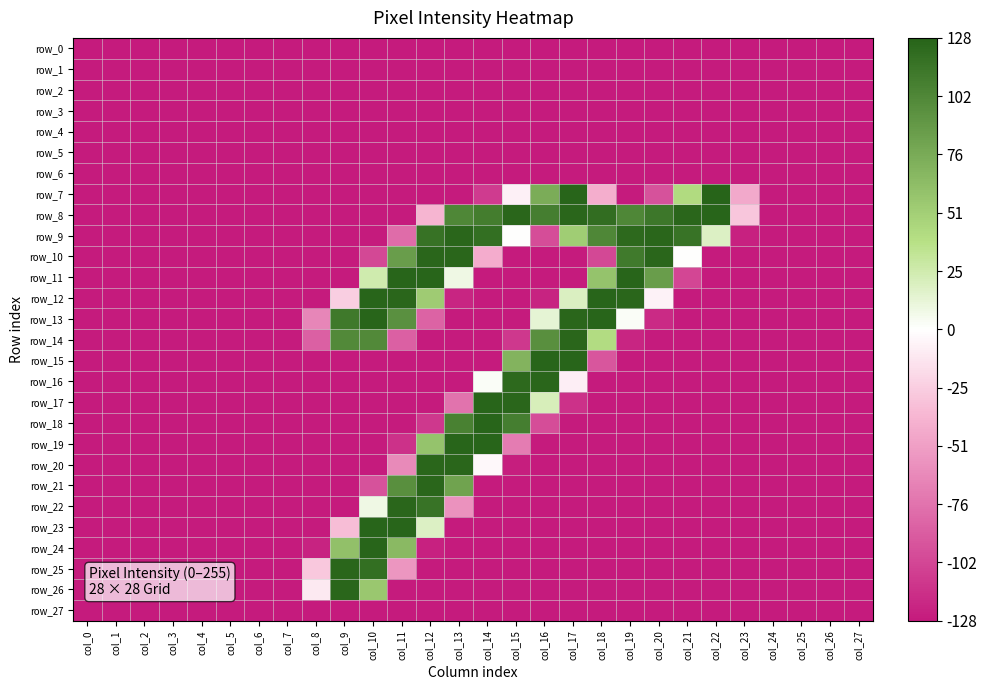

At col_10, list the series in order from largest to smallest.

row_12, row_13, row_23, row_24, row_25, row_14, row_26, row_11, row_22, row_21, row_10, row_0, row_1, row_2, row_3, row_4, row_5, row_6, row_7, row_8, row_9, row_15, row_16, row_17, row_18, row_19, row_20, row_27